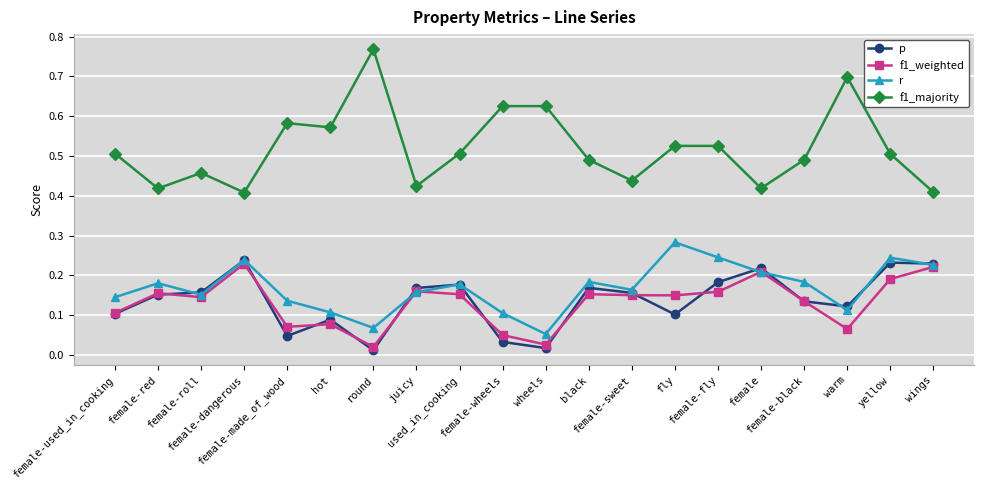

Which series has the widest spread of values?

f1_majority